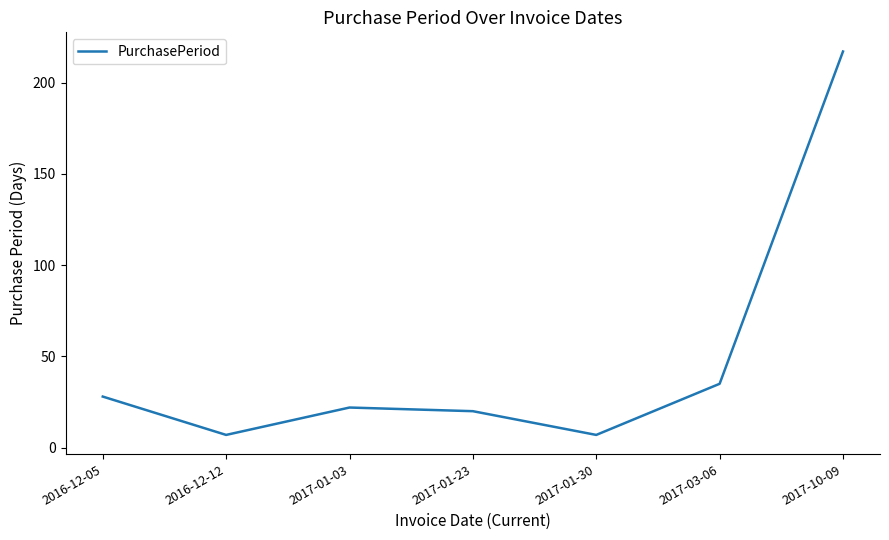

True or false: there are more than 0 points higher than both neighbors.

True